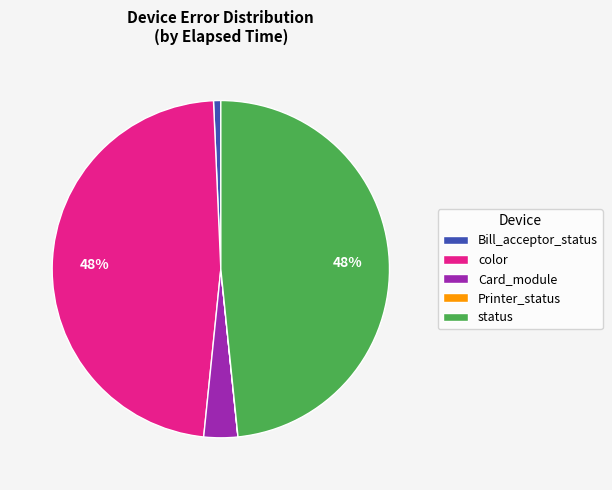

Does any single category account for the majority?

No